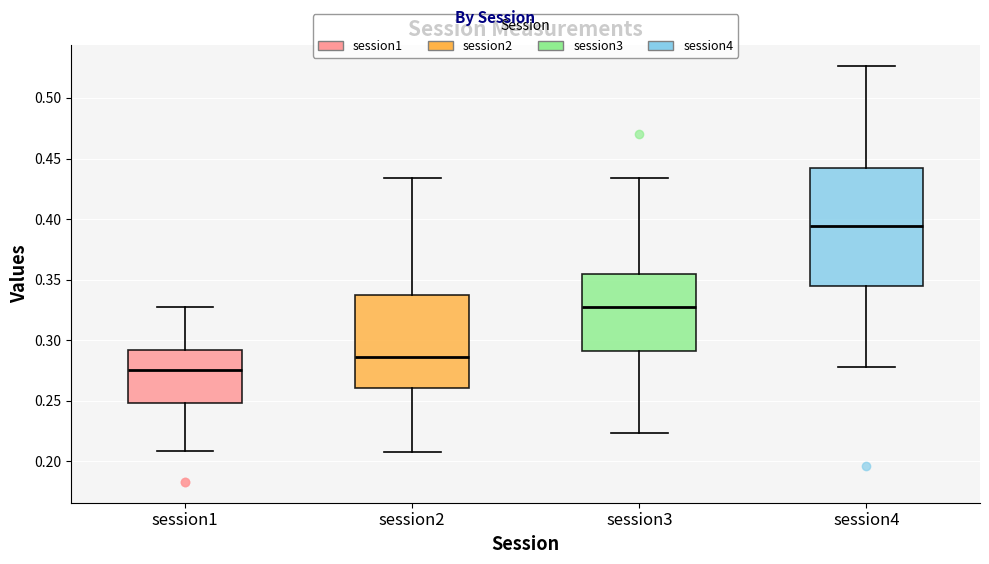

Reading left to right, transcribe this box plot: for each box, give where its median line is, the range the box spans, and where its two whiskers end, as read against the y-axis. The values are not printed on the chart, so give them approximately, as read against the axis.

session1: median 0.275, box 0.250 to 0.290, whiskers 0.210 to 0.330
session2: median 0.285, box 0.260 to 0.340, whiskers 0.210 to 0.435
session3: median 0.325, box 0.290 to 0.355, whiskers 0.225 to 0.435
session4: median 0.395, box 0.345 to 0.440, whiskers 0.280 to 0.525